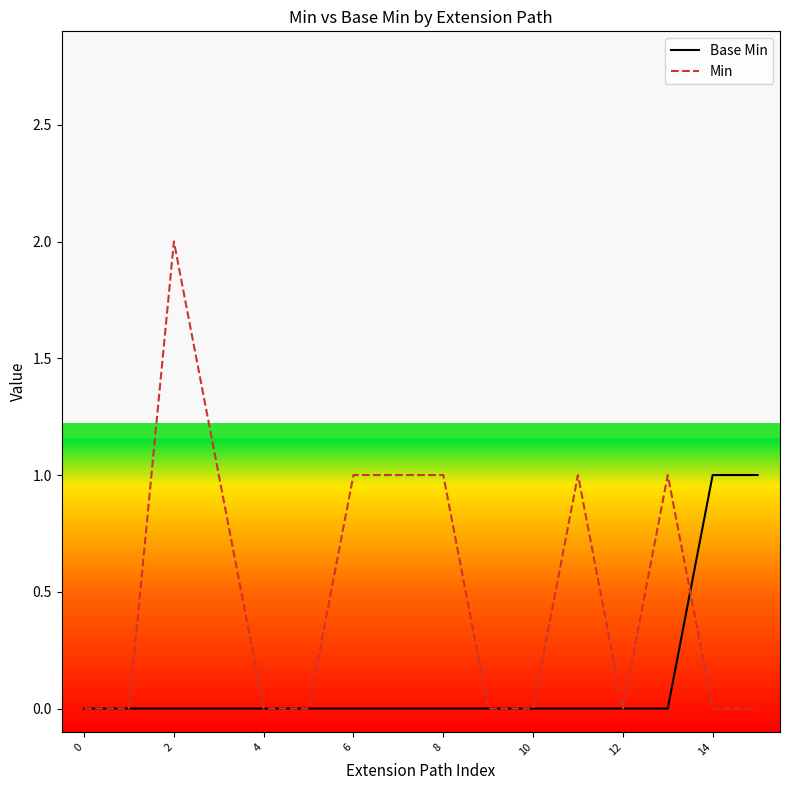

Rank the series by their average value, from lowest to highest.

Base Min, Min